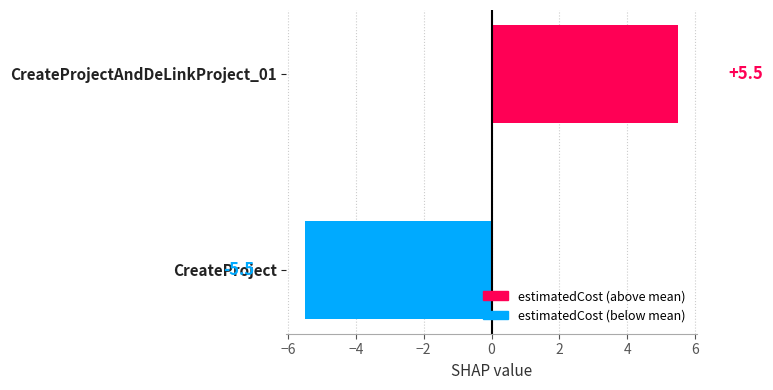

Read the value at CreateProject.

-5.5